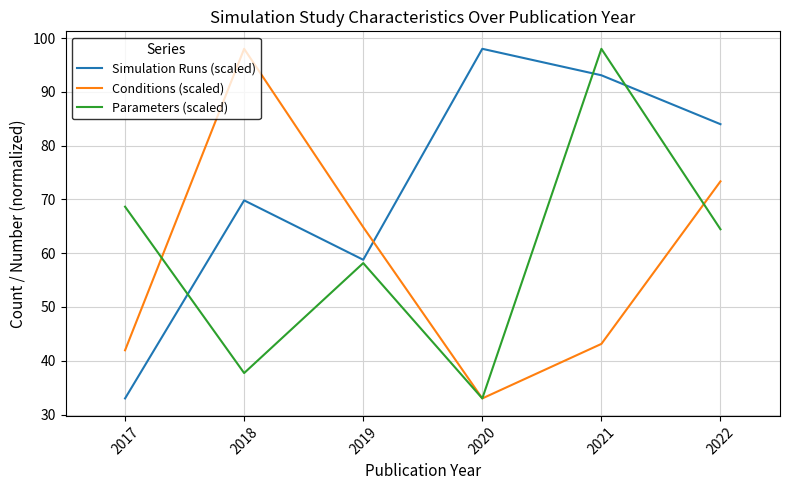

Count the number of data series in this chart.

3